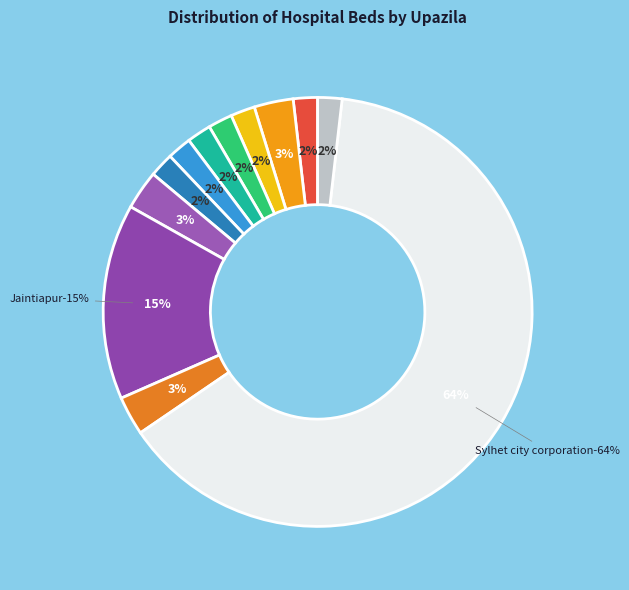

Is there any slice that represents more than half of the pie?

Yes